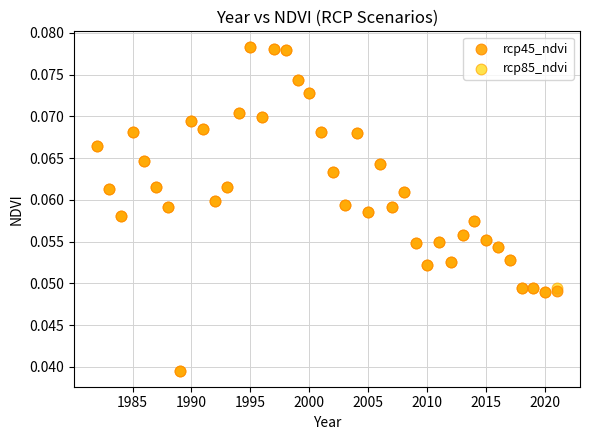

What are all the series names shown in the legend?

rcp45_ndvi, rcp85_ndvi